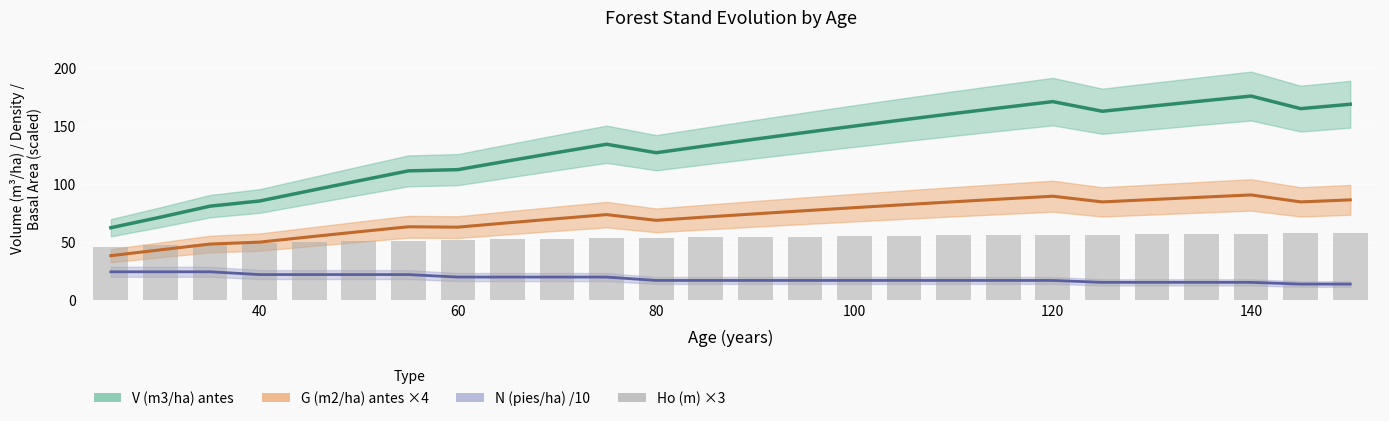

Reading right to left, extract all data points from this chart.

57.4	57.2	57.0	56.8	56.6	56.3	56.0	55.8	55.5	55.2	54.9	54.5	54.2	53.8	53.4	52.9	52.5	52.0	51.5	50.9	50.3	49.6	48.8	47.9	47.0	45.9